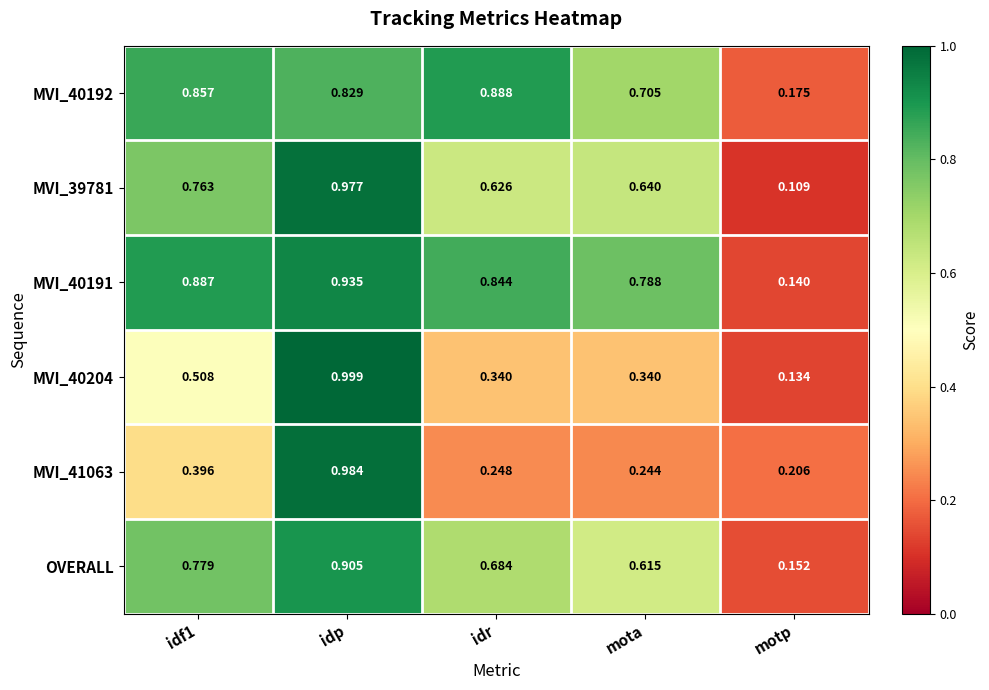

At which category does the chart reach its peak across all series?

idp